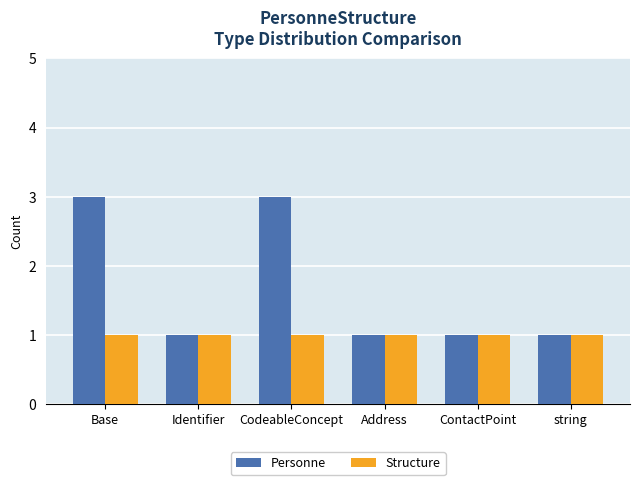

Reading left to right, what are all the values shown in this chart?

Personne: 3	1	3	1	1	1
Structure: 1	1	1	1	1	1